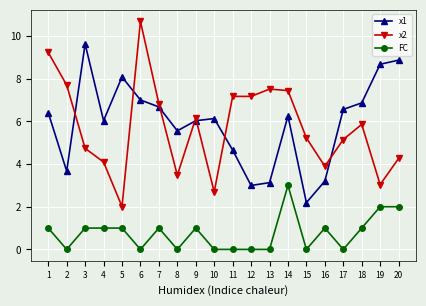

True or false: x1 has a value of 3.2 at 16.

True